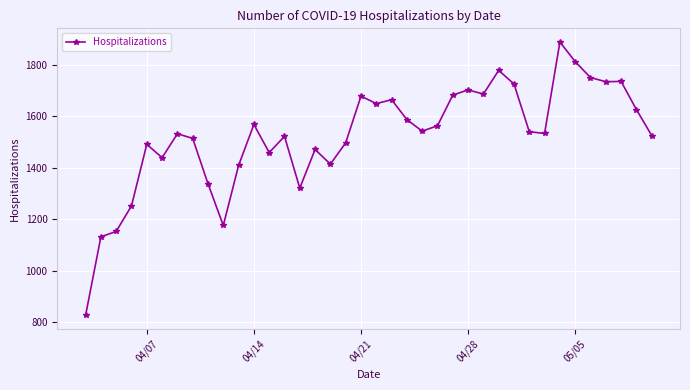

What is the value of the 19th point from the left?

1678